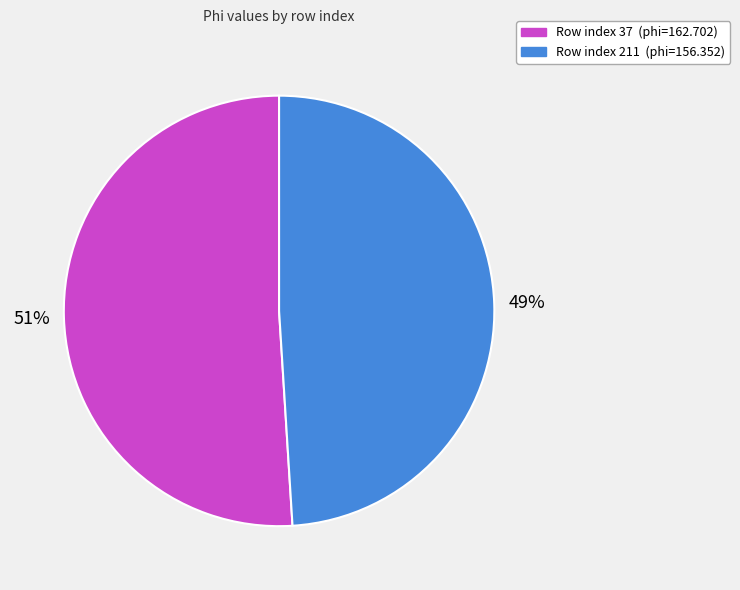

To the nearest percent, what is the difference between the largest and smallest slice percentages?

2%